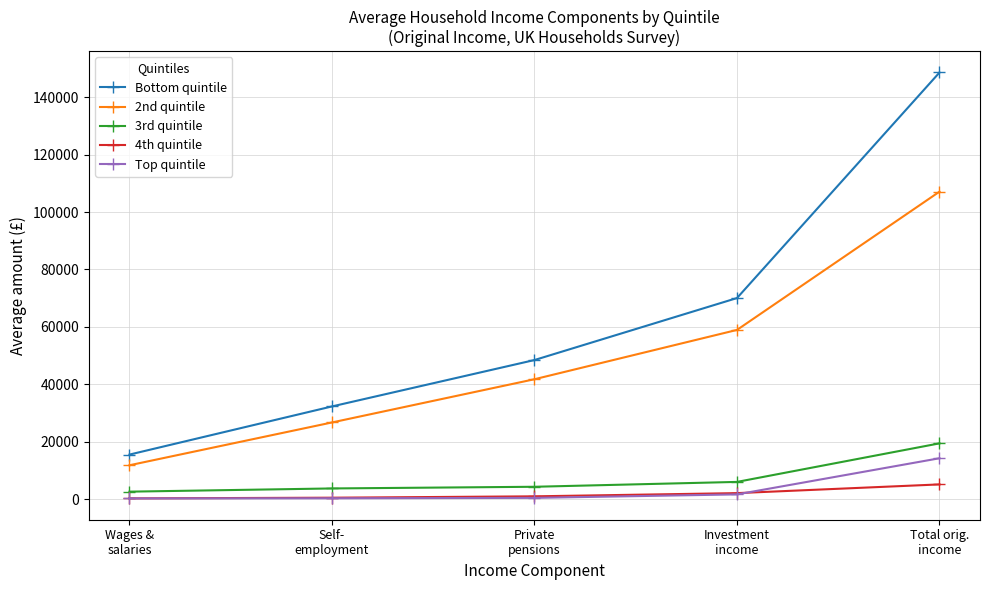

Which series has the largest range (max minus min)?

Bottom quintile